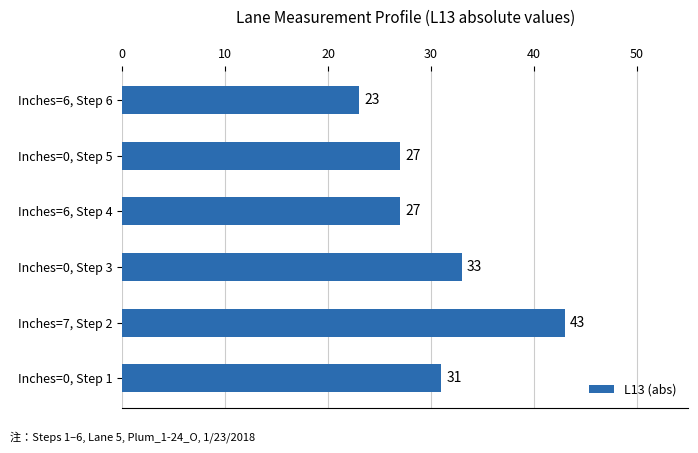

Where is the data nearest to the value 33?

Inches=0, Step 3